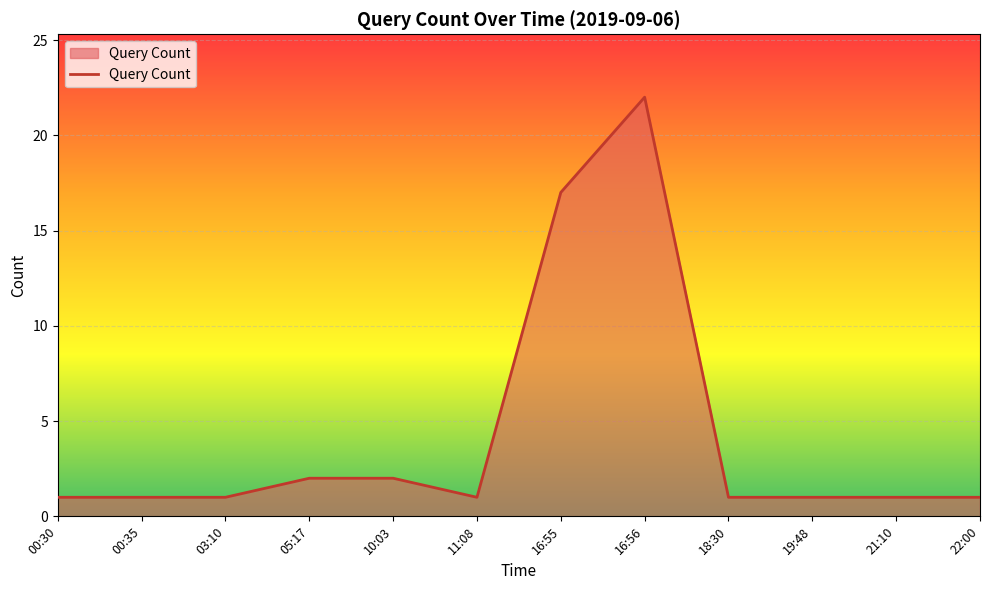

True or false: the data shows 1 at 03:10.

True